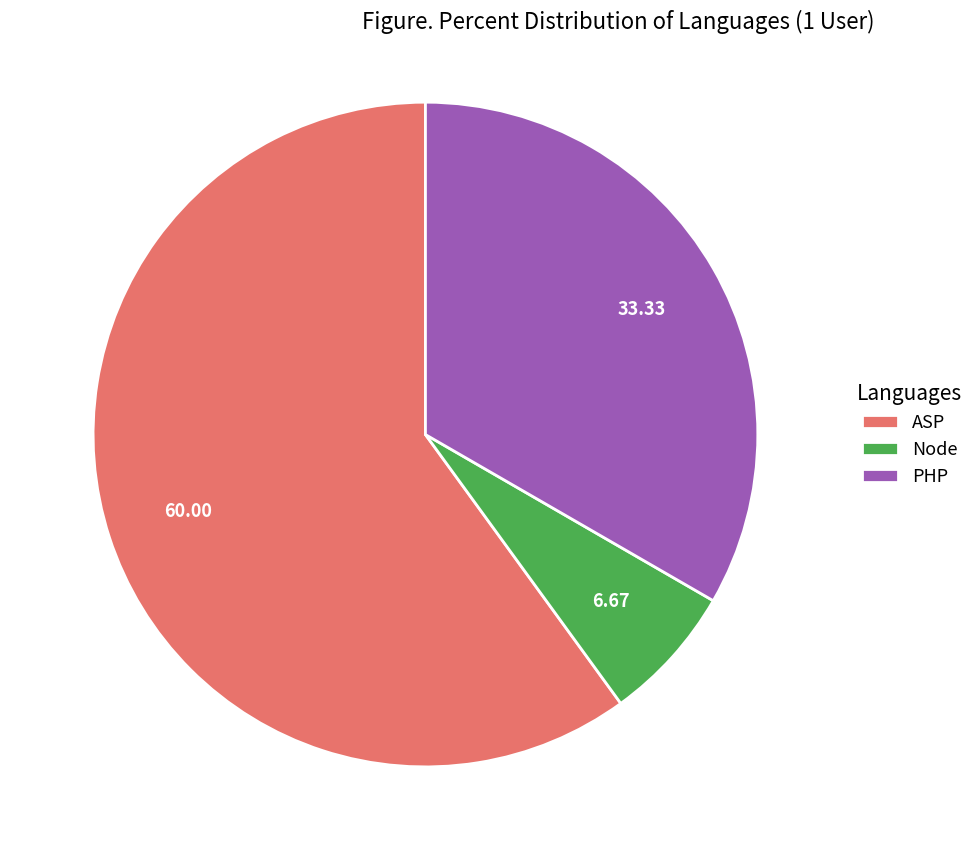

The ASP slice represents 60% of the pie. True or false?

True